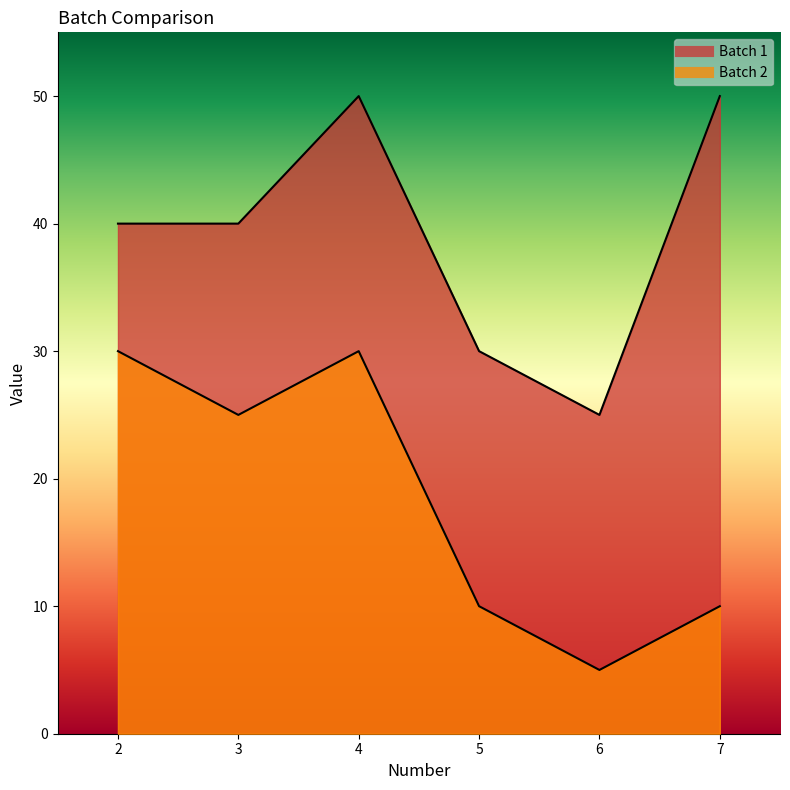

What is the minimum value shown in the chart?

5